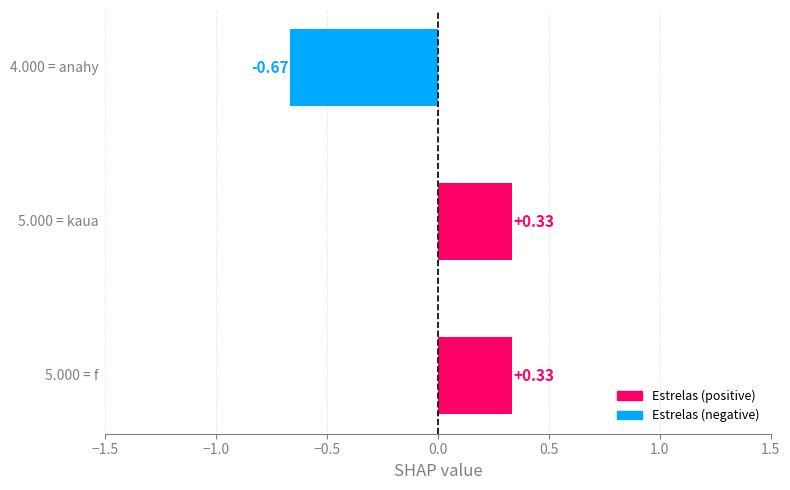

What is the difference between the maximum and minimum values?

1.0